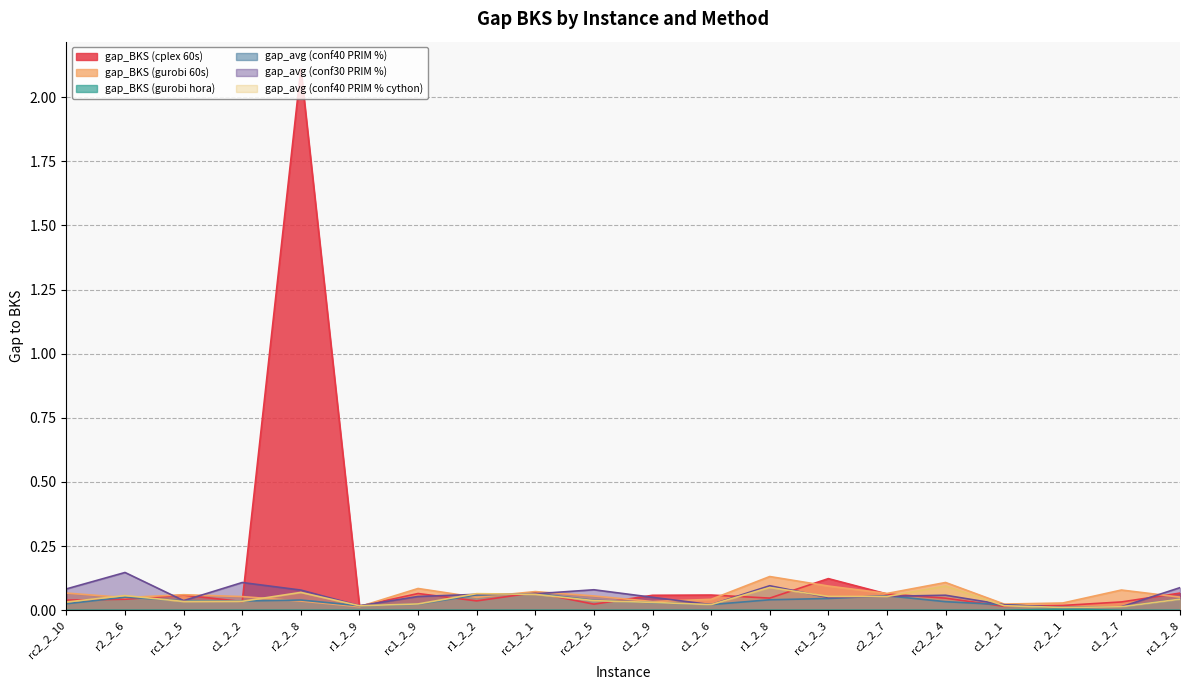

True or false: gap_avg (conf40 PRIM % cython) and gap_BKS (gurobi 60s) intersect in this chart.

True